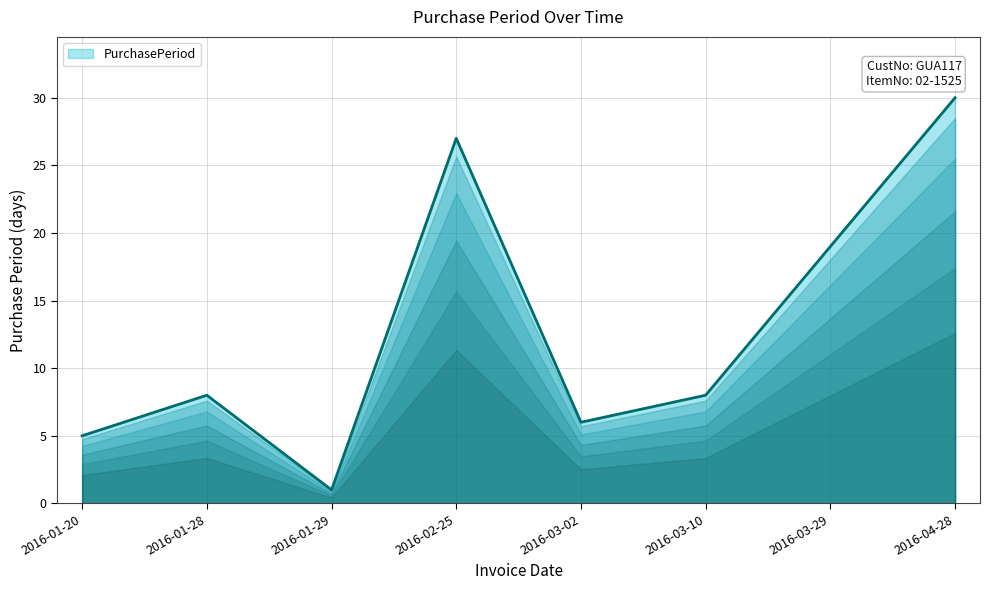

The chart shows a value of 8 at 2016-03-10. True or false?

True